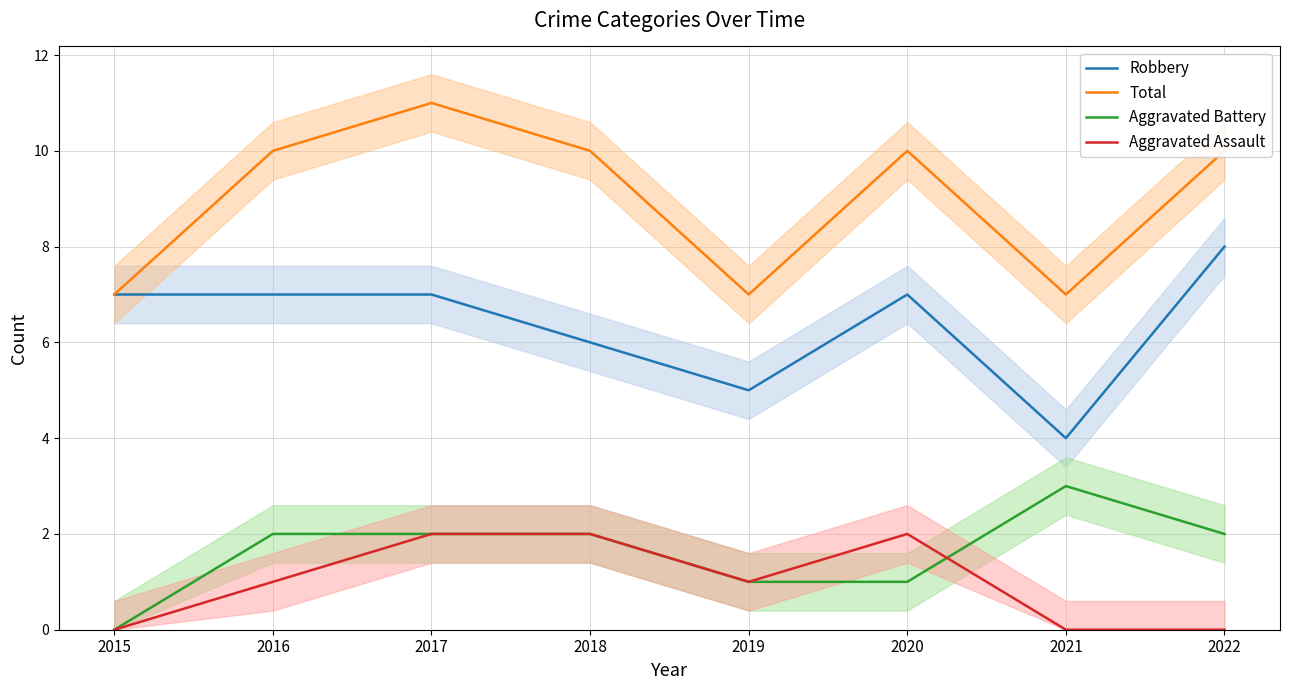

Does the chart display data point markers on the line(s)?

No